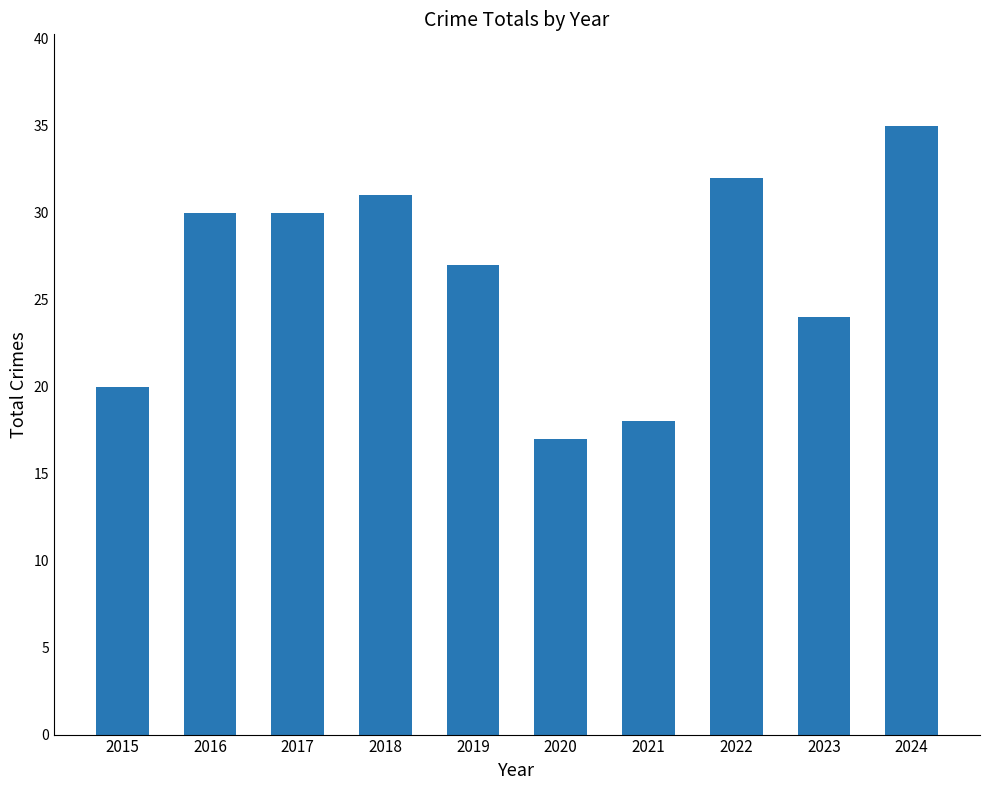

What is the value of the 4th bar from the left?

31